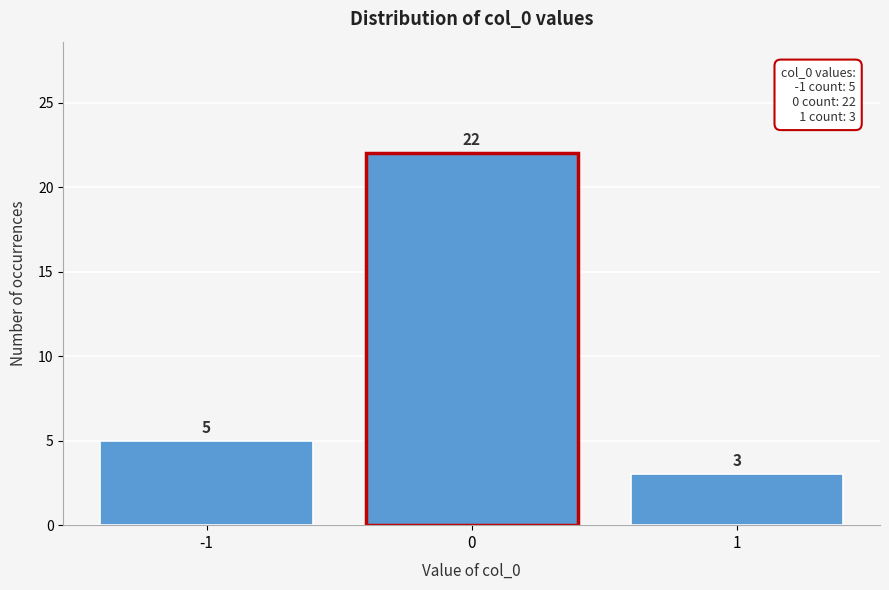

Reading left to right, what are all the values shown in this chart?

5	22	3